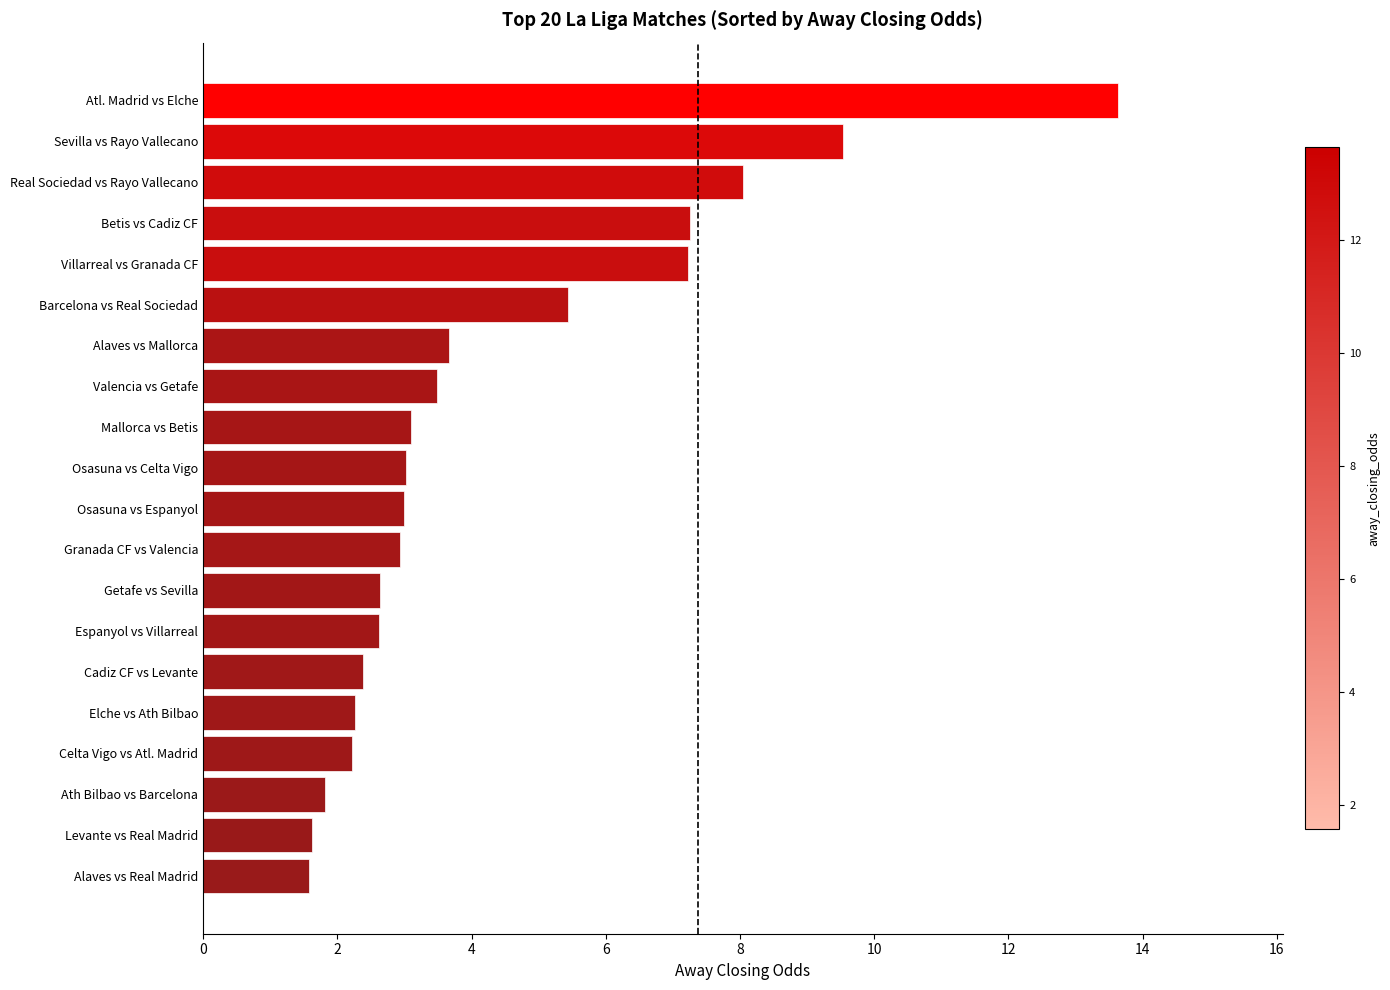

Which has a higher value, Mallorca vs Betis or Celta Vigo vs Atl. Madrid?

Mallorca vs Betis